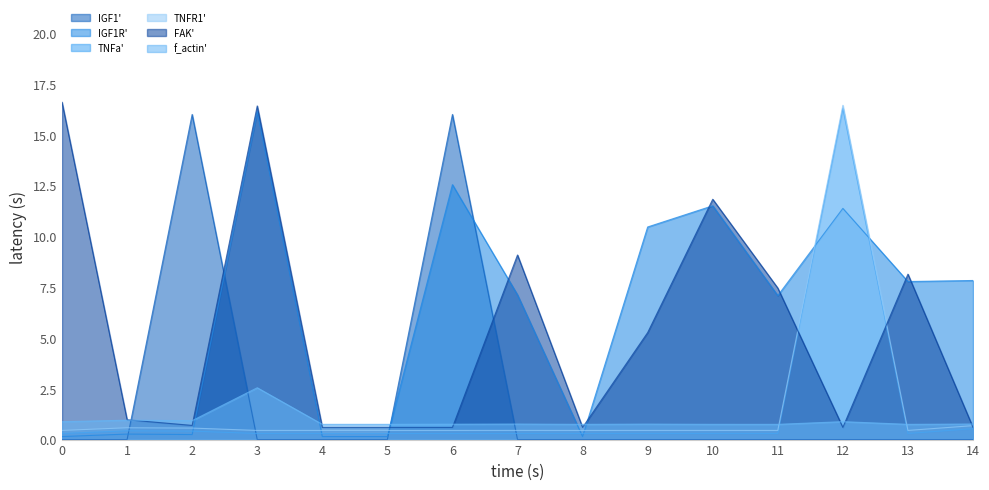

Count the number of categories in the chart.

15